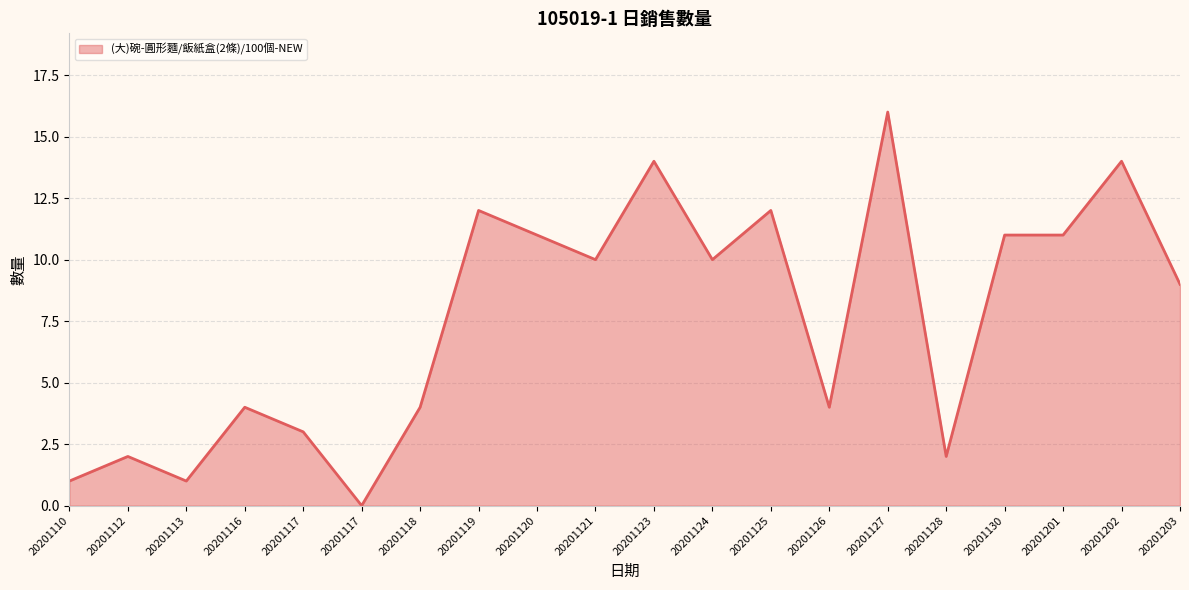

Is this an area chart (filled region under the line)?

Yes